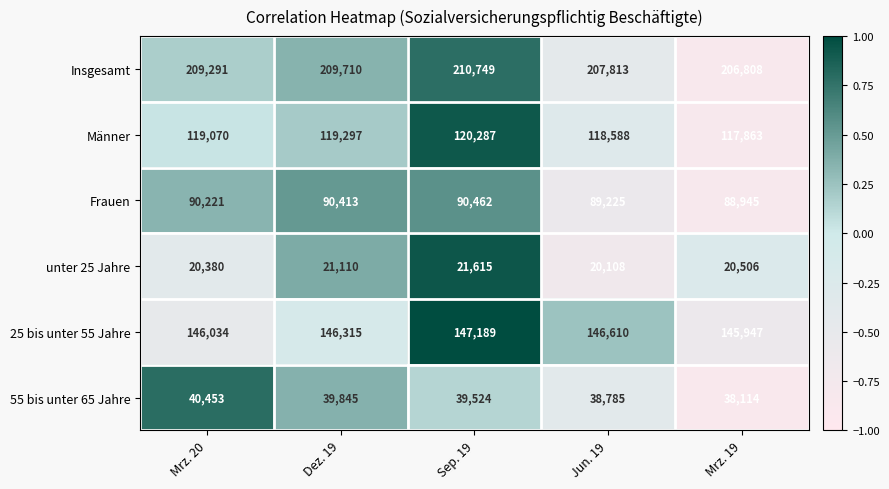

What is the difference between the highest and lowest values at Mrz. 19?

186302